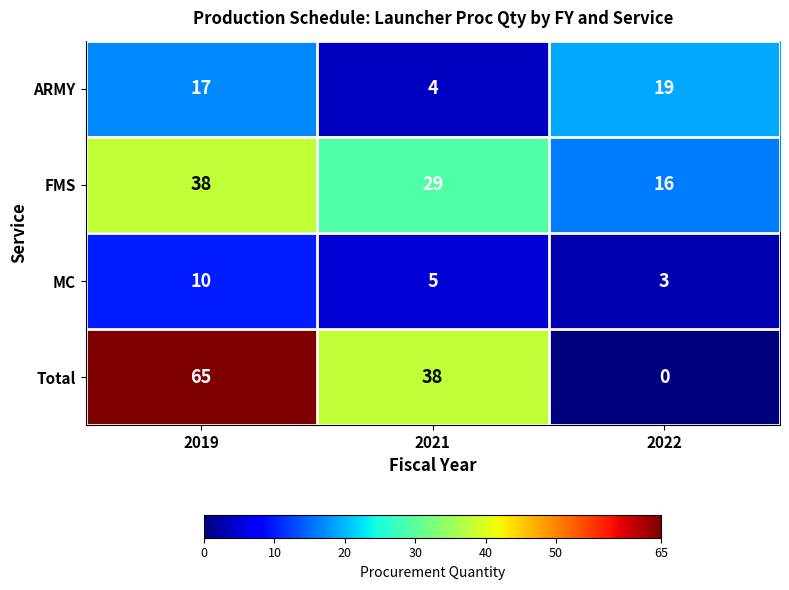

Is it true that MC equals 2 at 2022?

False